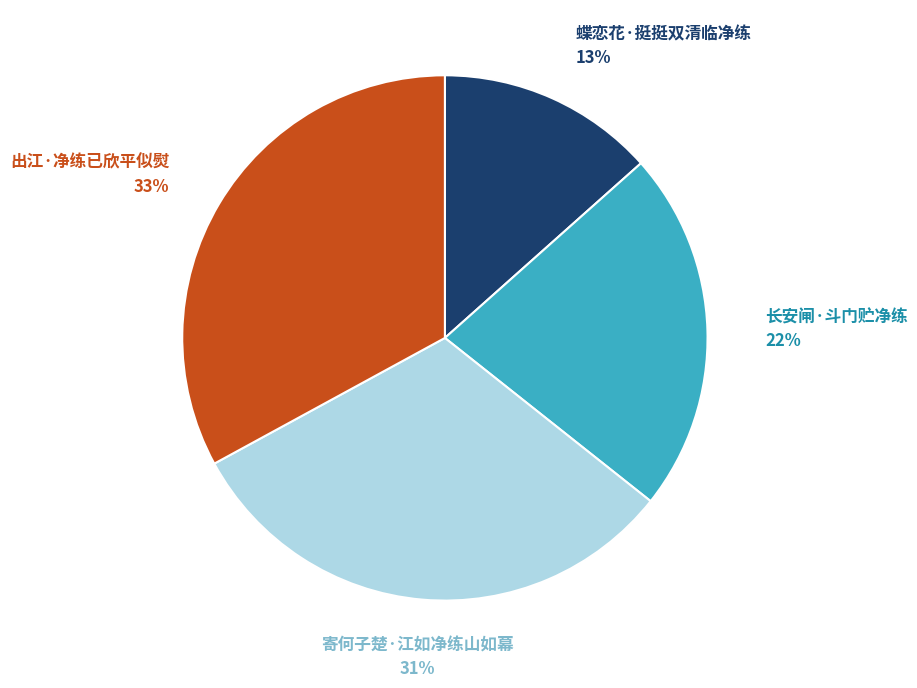

Between 蝶恋花·挺挺双清临净练 and 长安闸·斗门贮净练, which is larger?

长安闸·斗门贮净练